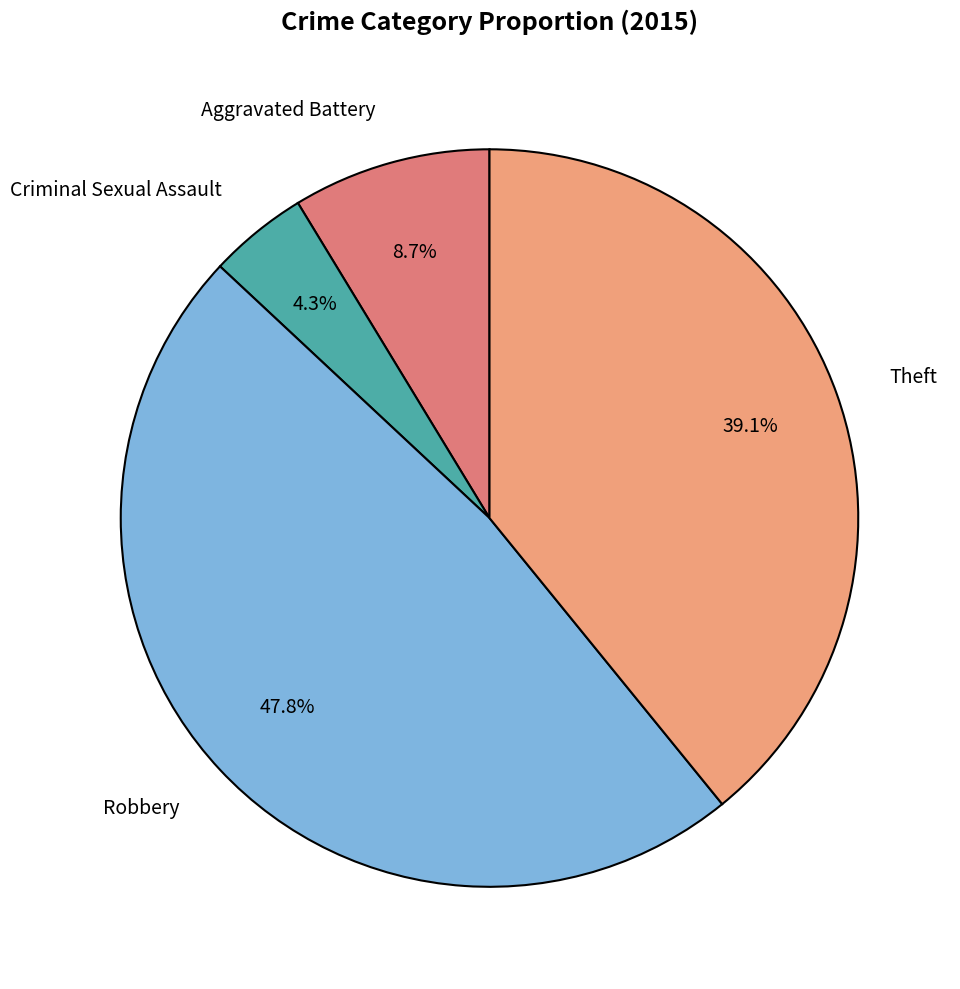

Is there a majority slice in this chart?

No